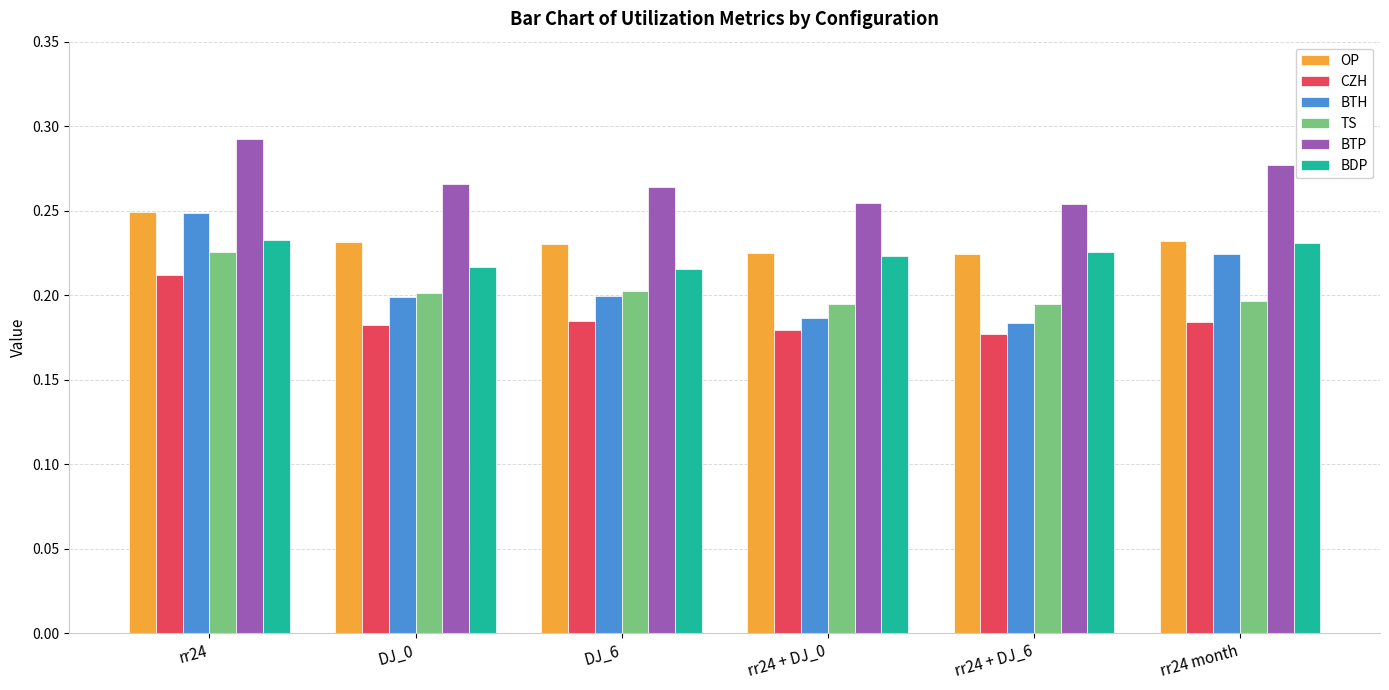

What are all the series names shown in the legend?

OP, CZH, BTH, TS, BTP, BDP